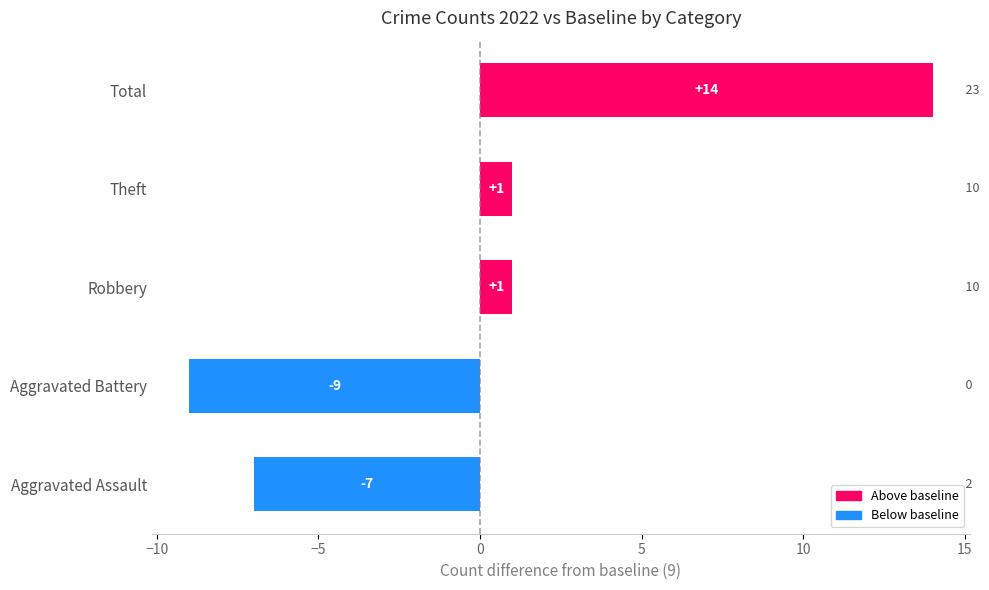

The chart shows a value of 0 at Robbery. True or false?

False